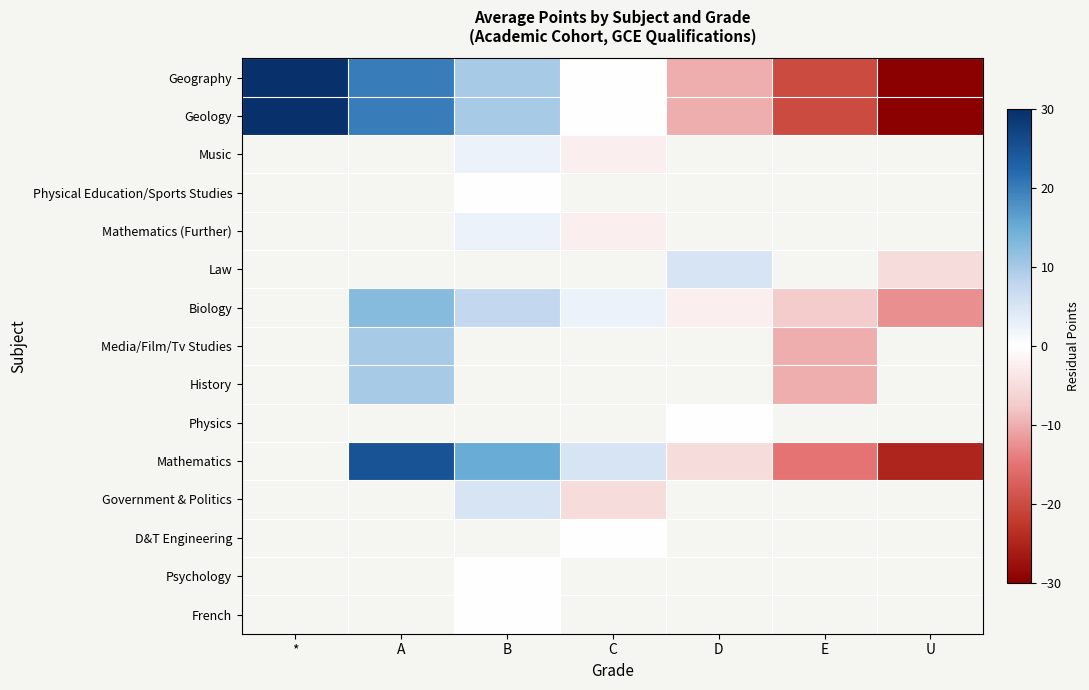

The Biology series shows 2.5 at C. True or false?

True